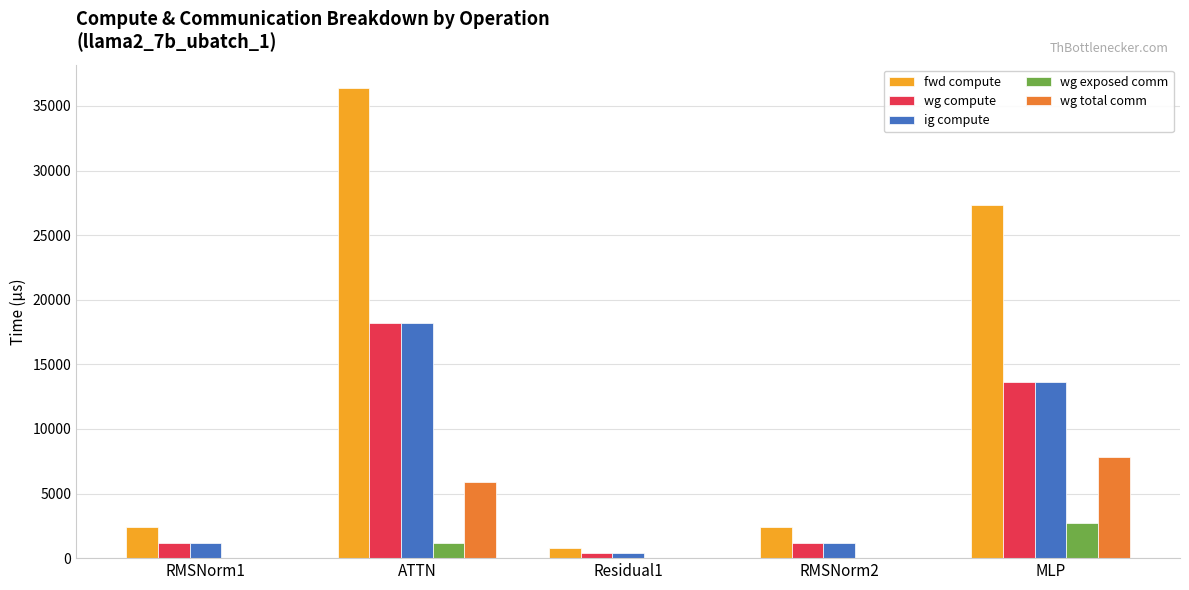

What is the total value across all series at ATTN?

79787.0